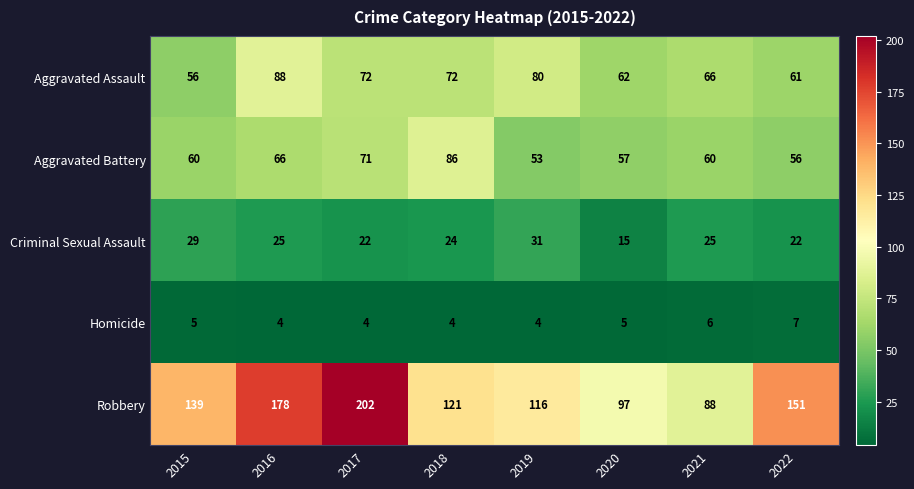

Which category has the highest value in the Criminal Sexual Assault series?

2019